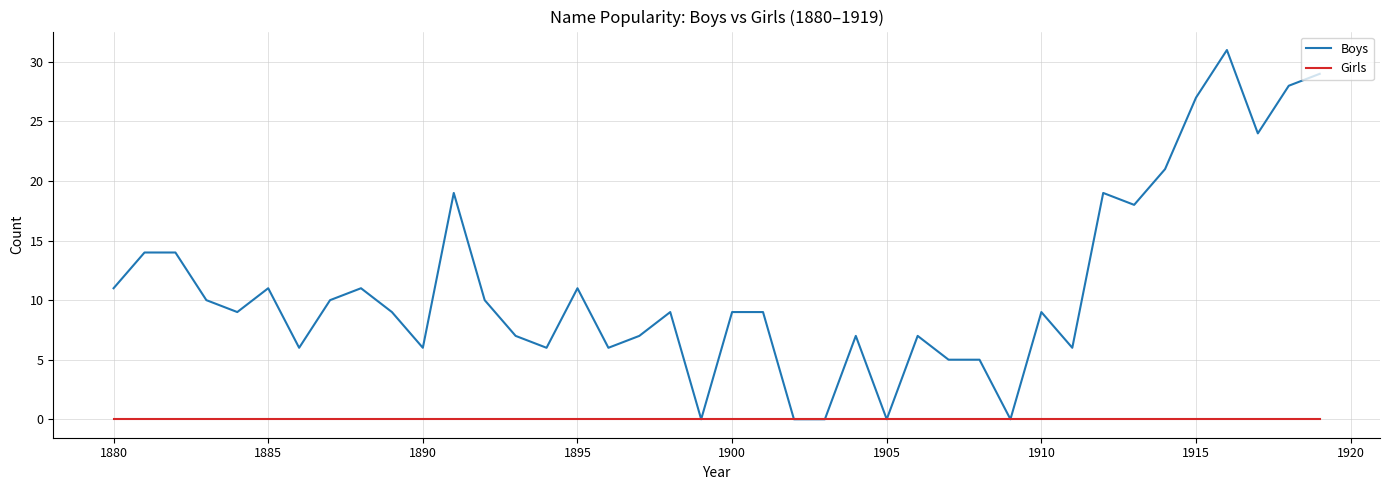

List the series in order of their peak value, lowest first.

Girls, Boys